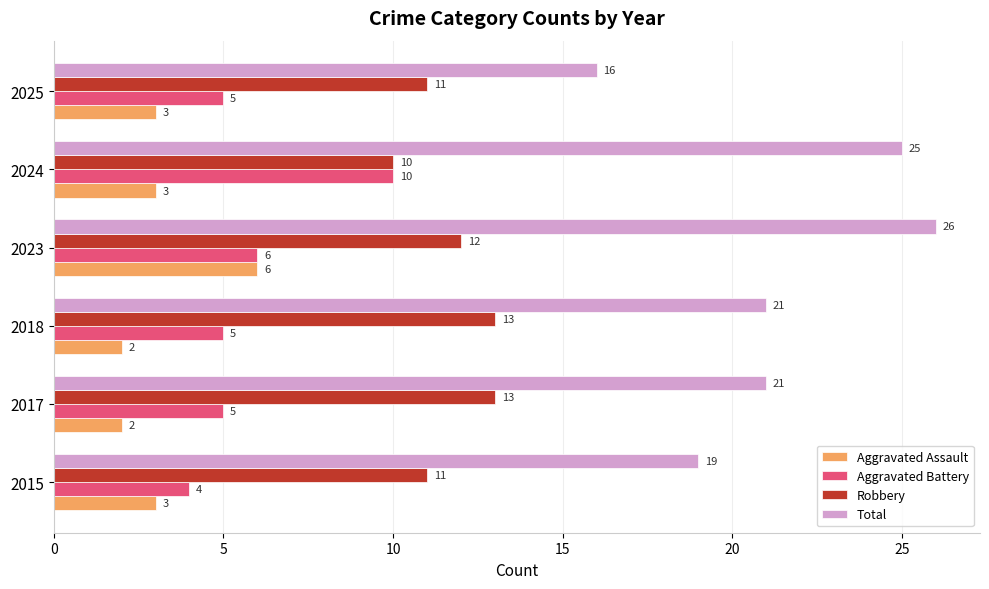

True or false: Aggravated Battery has a value of 5 at 2017.

True